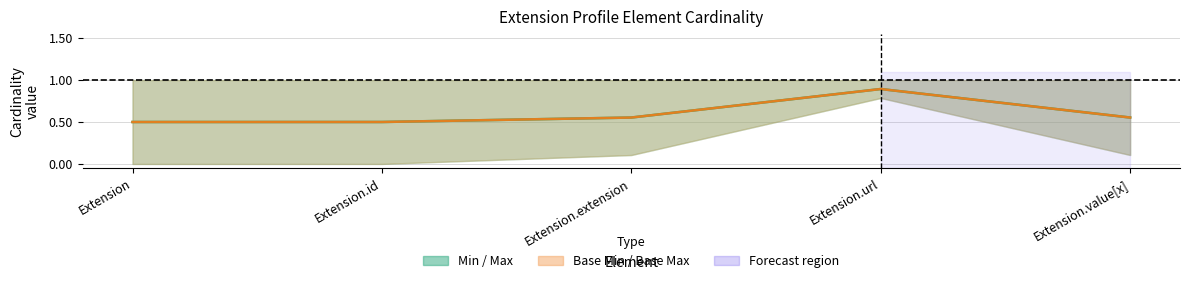

At how many categories does at least one series exceed 0?

5